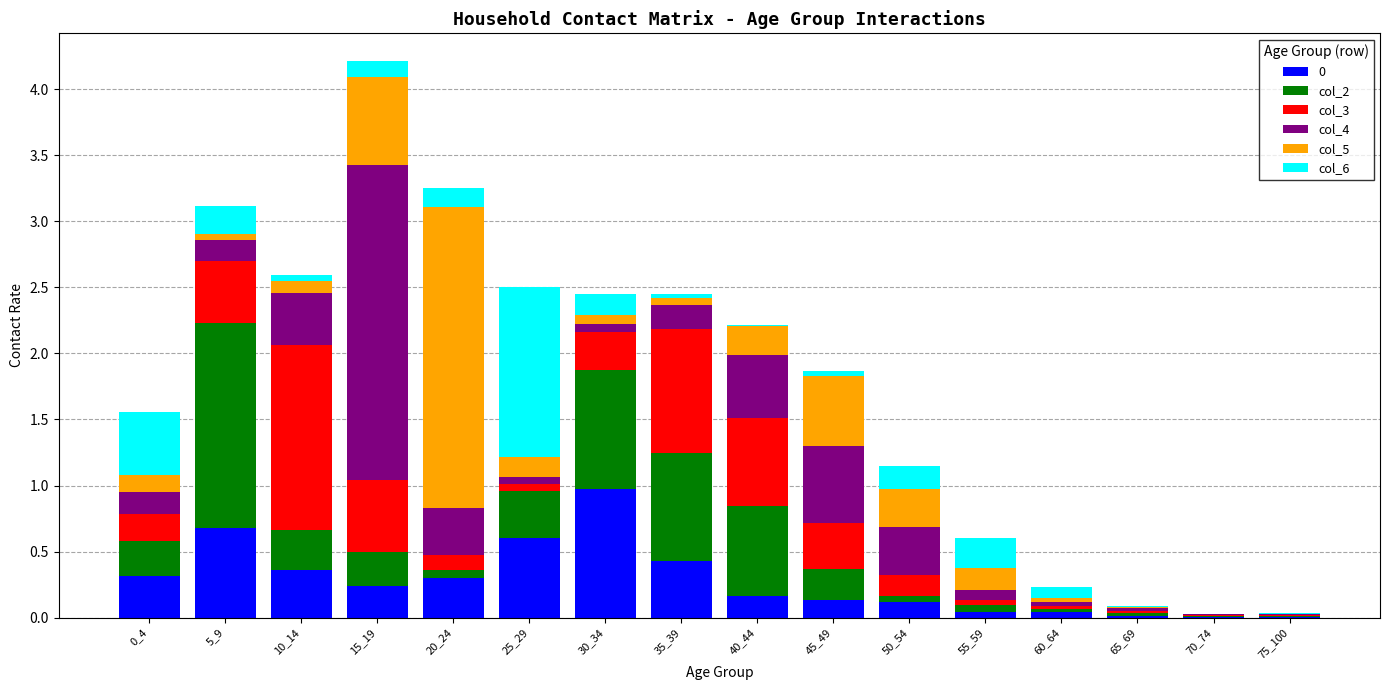

Between 0_4 and 15_19, which series saw the biggest shift?

col_4